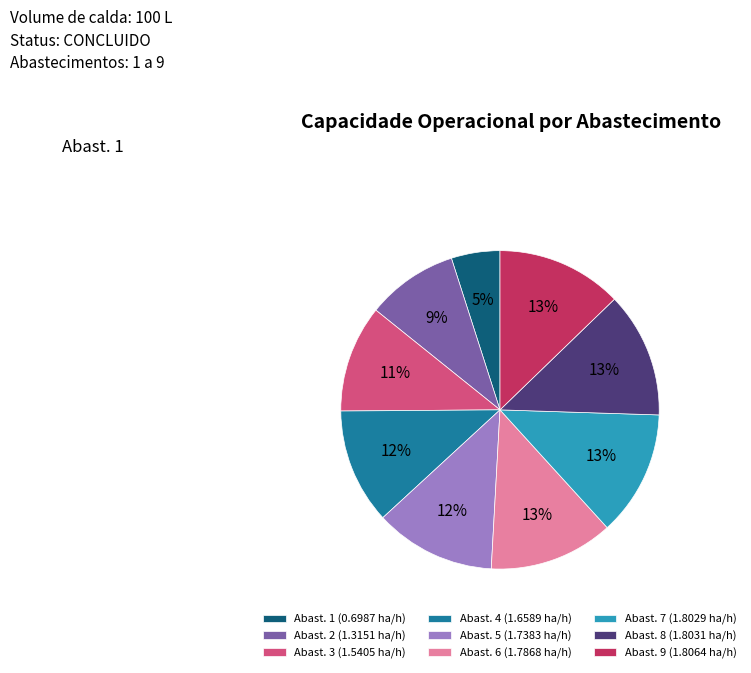

Which slice is the smallest?

Abast. 1 (0.6987 ha/h)